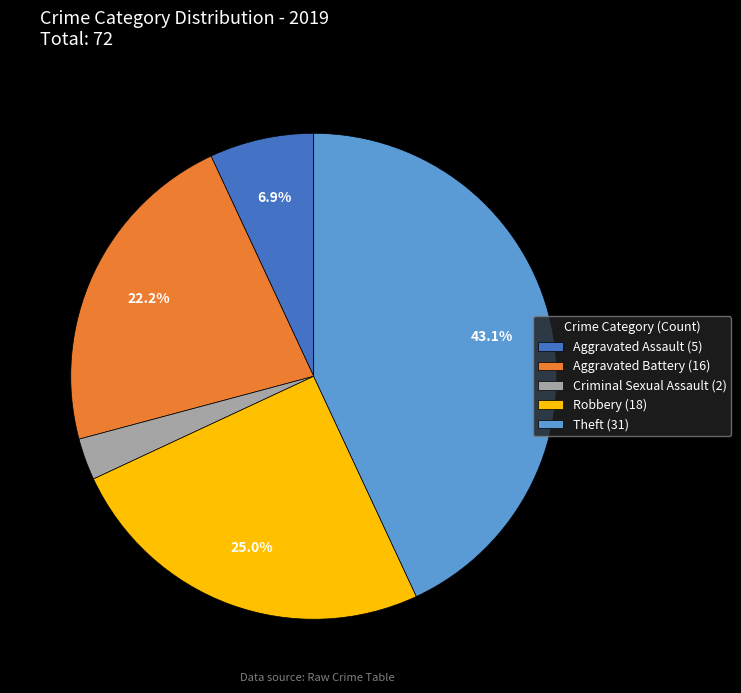

Does Robbery (18) represent more than half of the total?

No